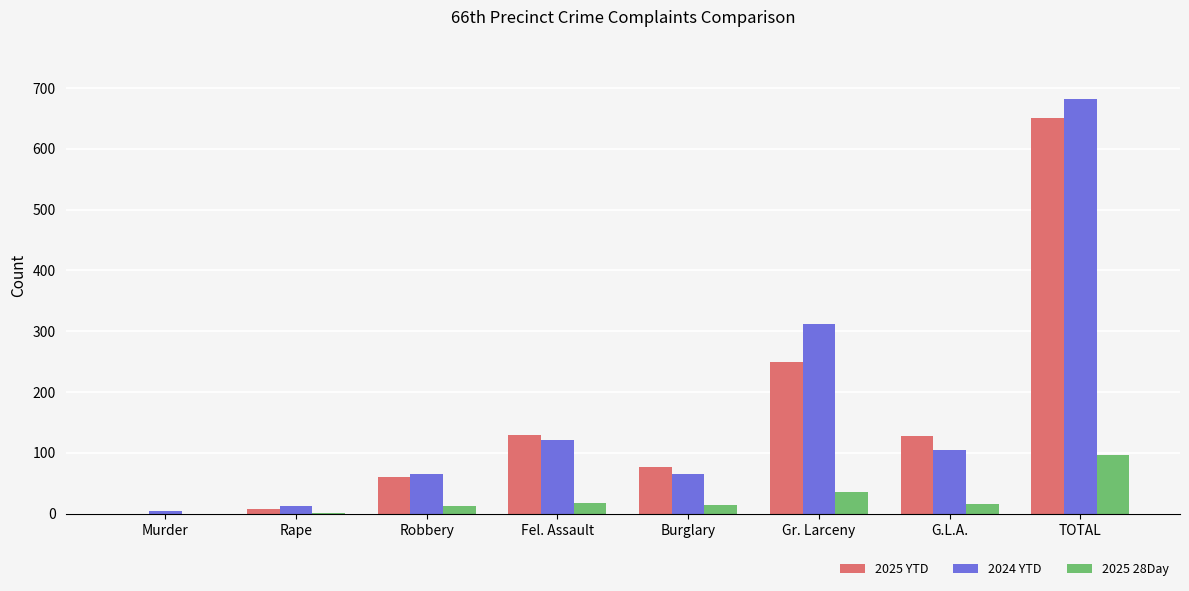

The 2025 YTD series shows 126 at Burglary. True or false?

False